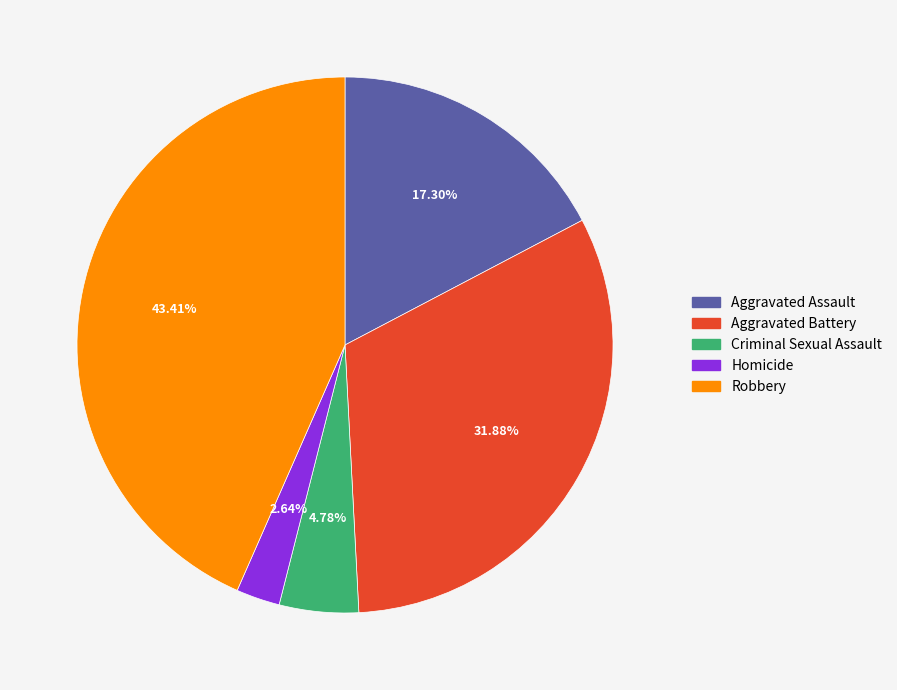

Is there any slice that represents more than half of the pie?

No